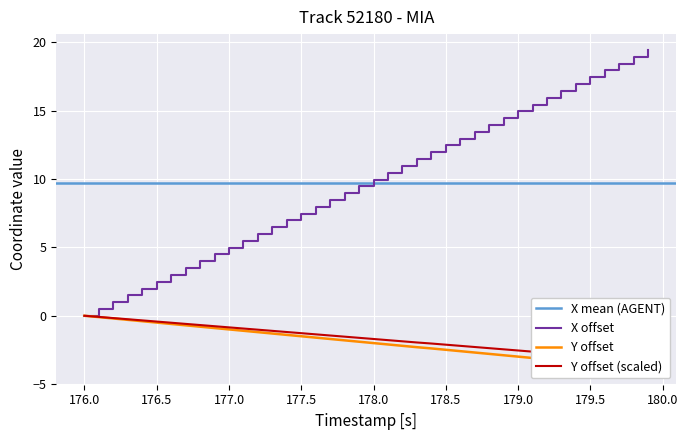

What is the maximum value for X offset?

19.4